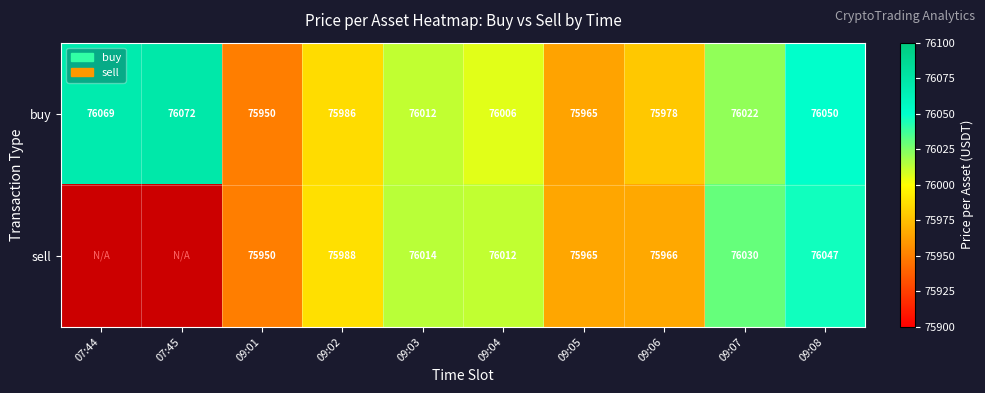

What is the difference between the highest and lowest values at 09:07?

8.0